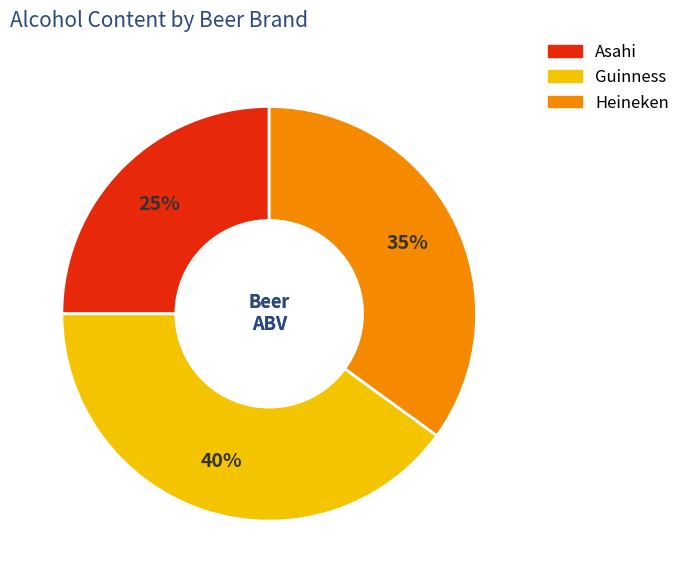

To the nearest percent, what is the difference between the largest and smallest slice percentages?

15%